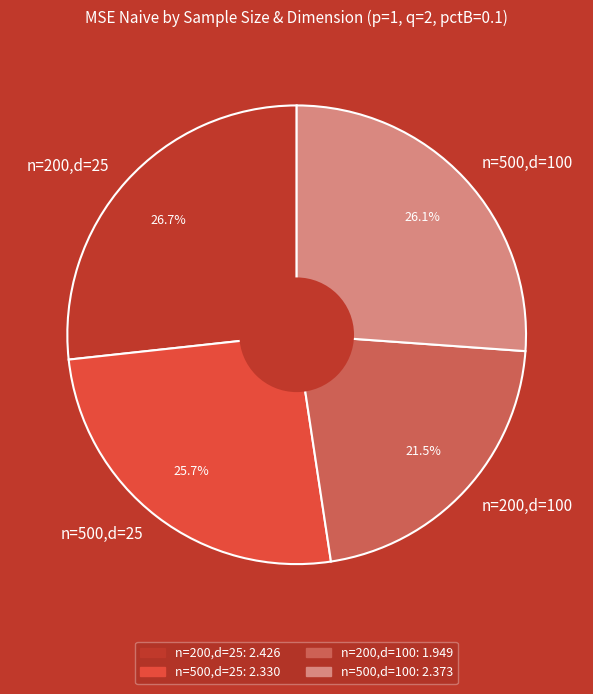

What is the smallest slice in the pie chart?

n=200,d=100